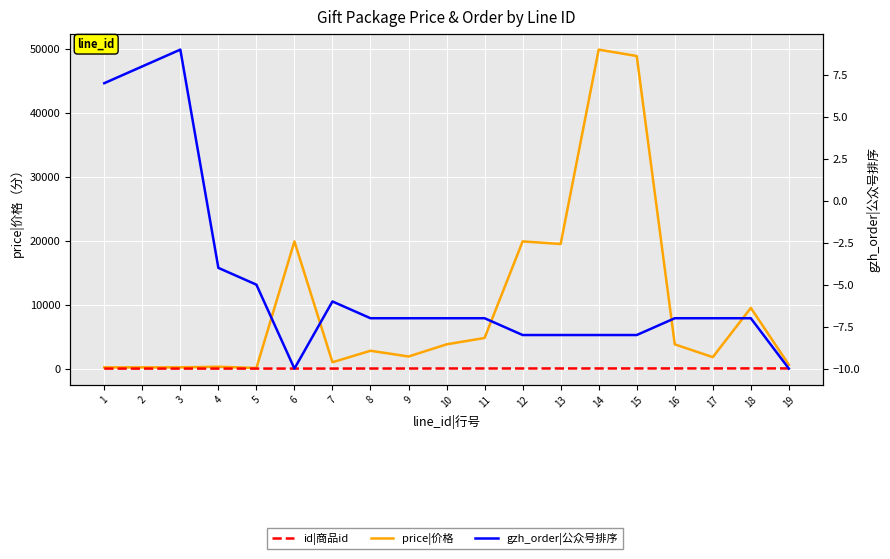

Which series has the largest total across all categories?

price|价格